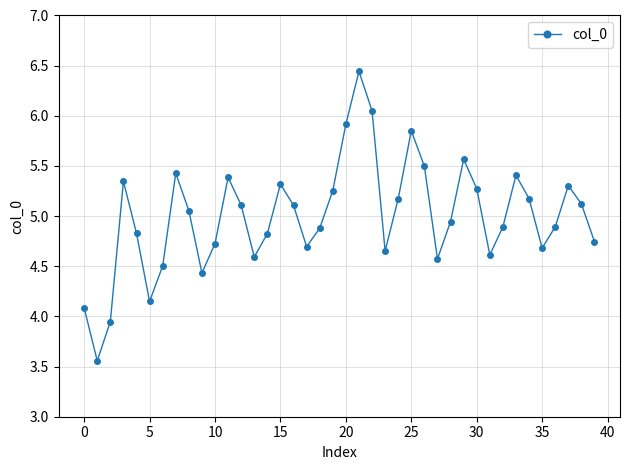

What is the value of the 32nd point from the left?

4.6